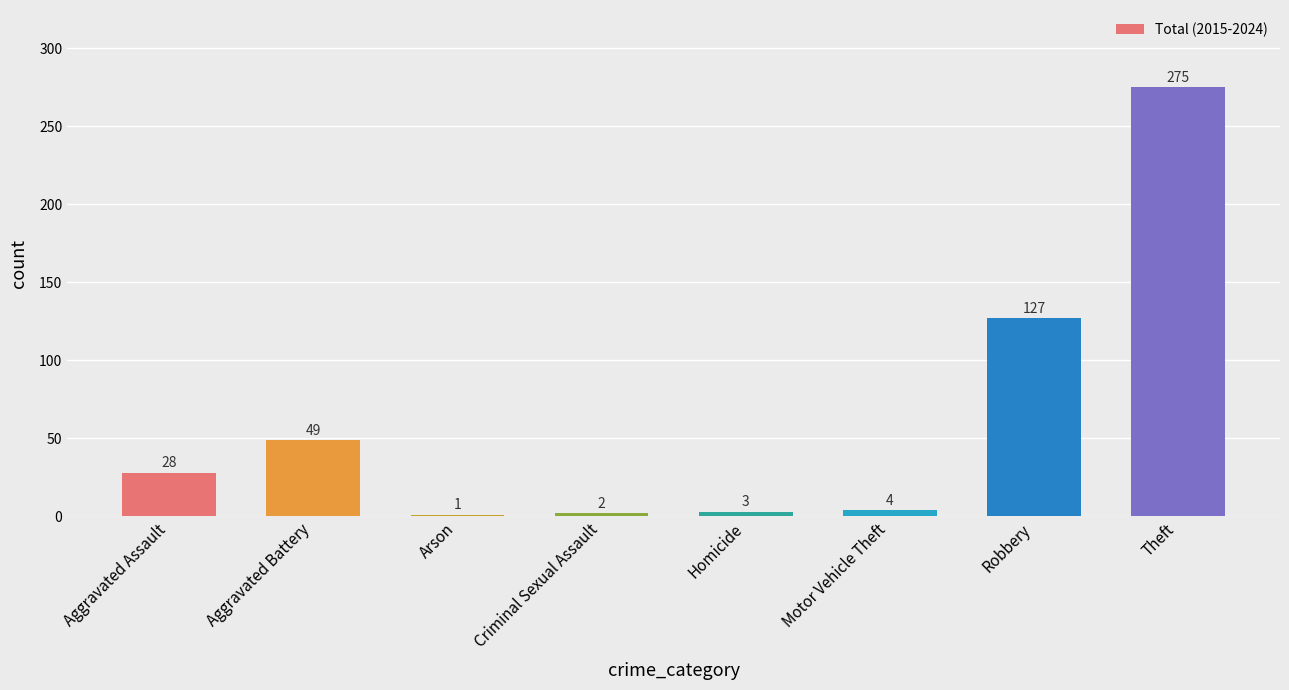

Are the bars horizontal?

No